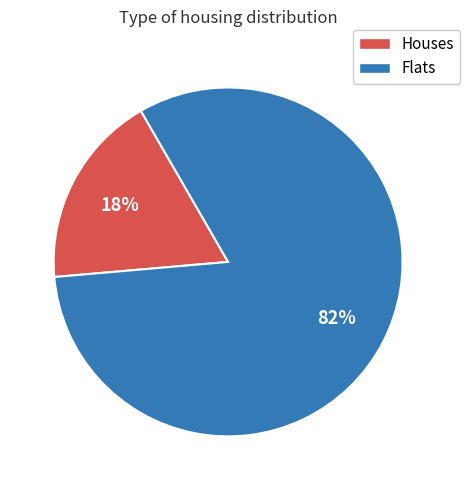

To the nearest percent, what is the average slice percentage?

50%